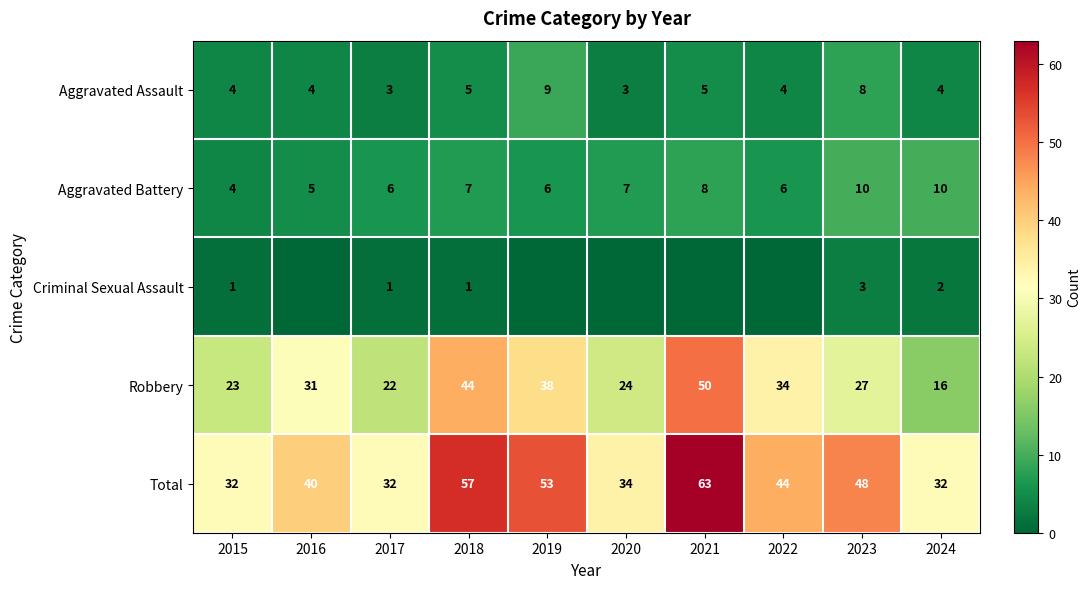

Between 2019 and 2021, which series saw the biggest shift?

Robbery